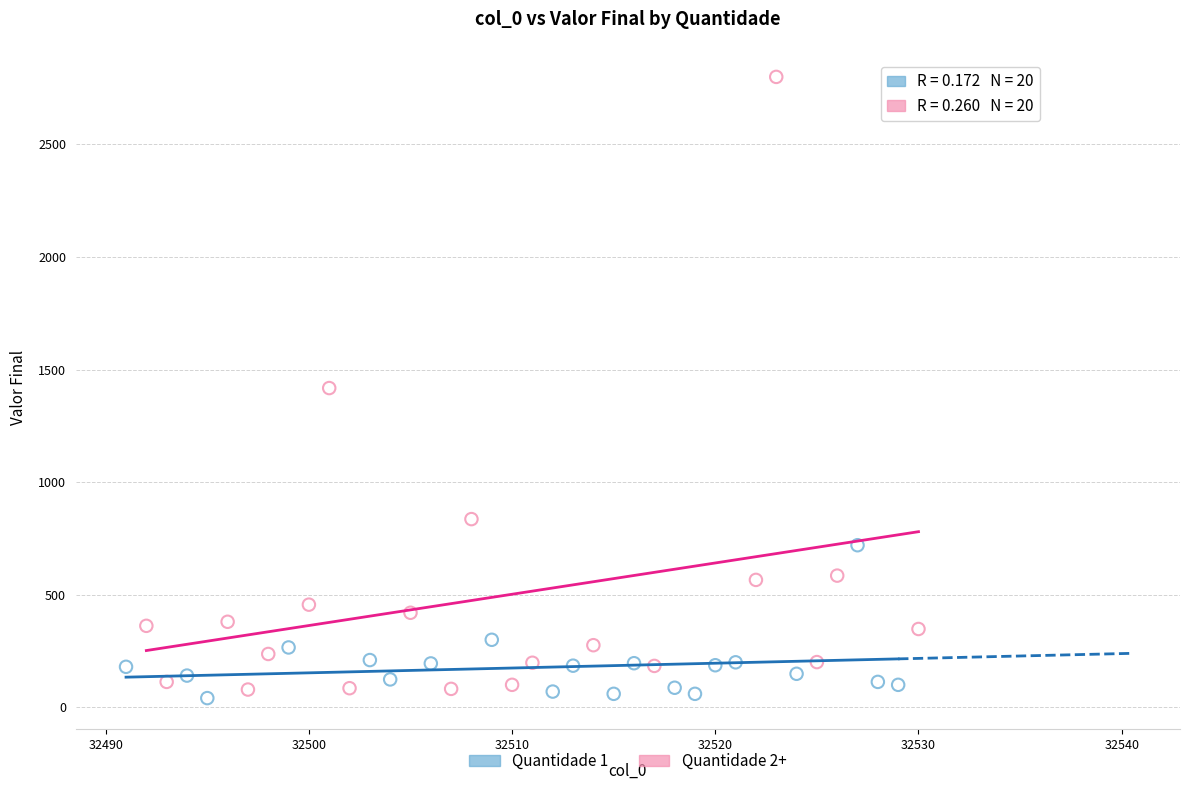

Which series contains the highest Y value?

Quantidade 2+